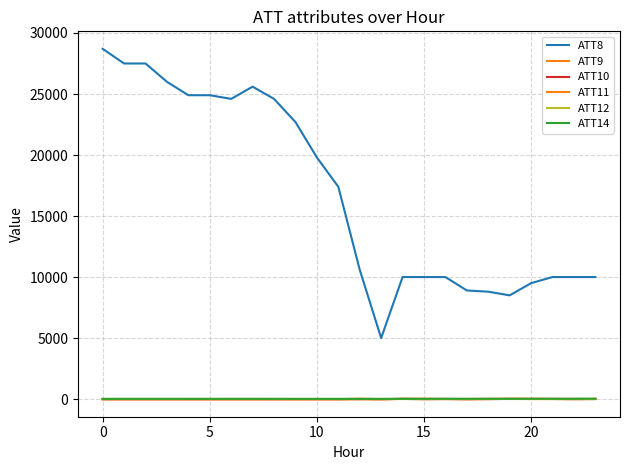

Is this an area chart (filled region under the line)?

No